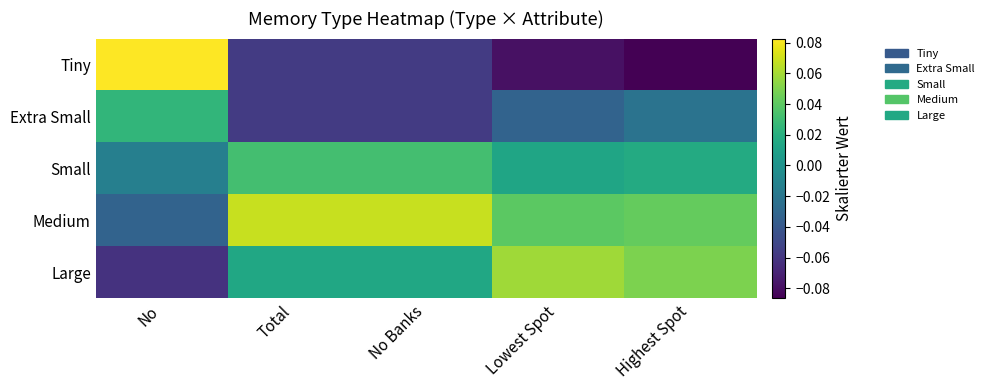

At which category does the chart reach its minimum across all series?

Highest Spot